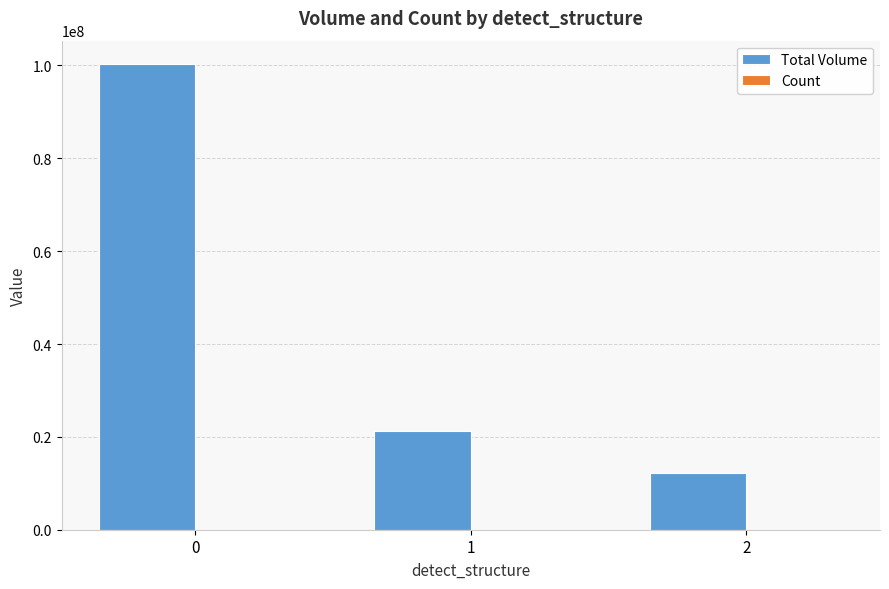

Which series changed the most between 0 and 1?

Total Volume